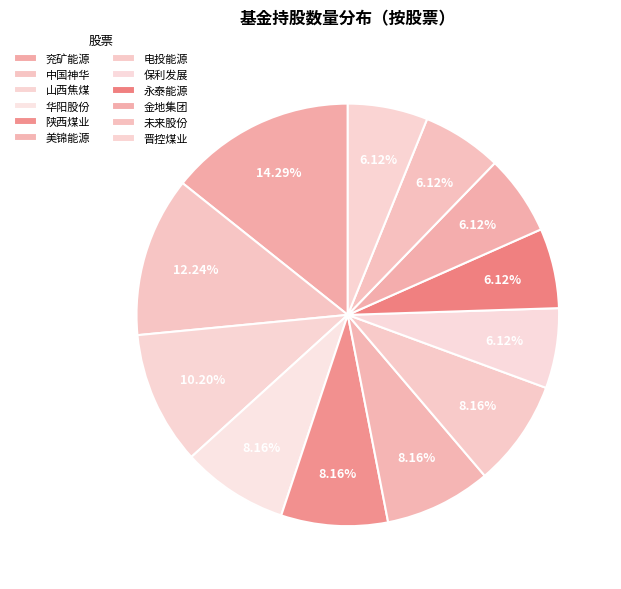

How many segments does this pie chart have?

12